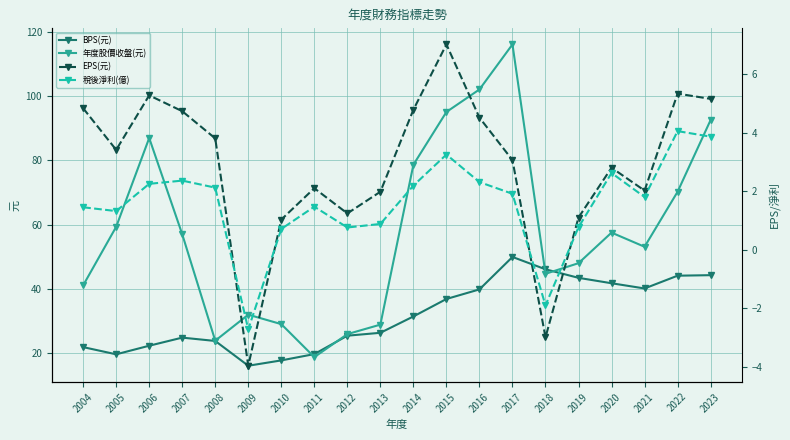

What is the sum of the BPS(元) values at 2010 and 2008?

41.6